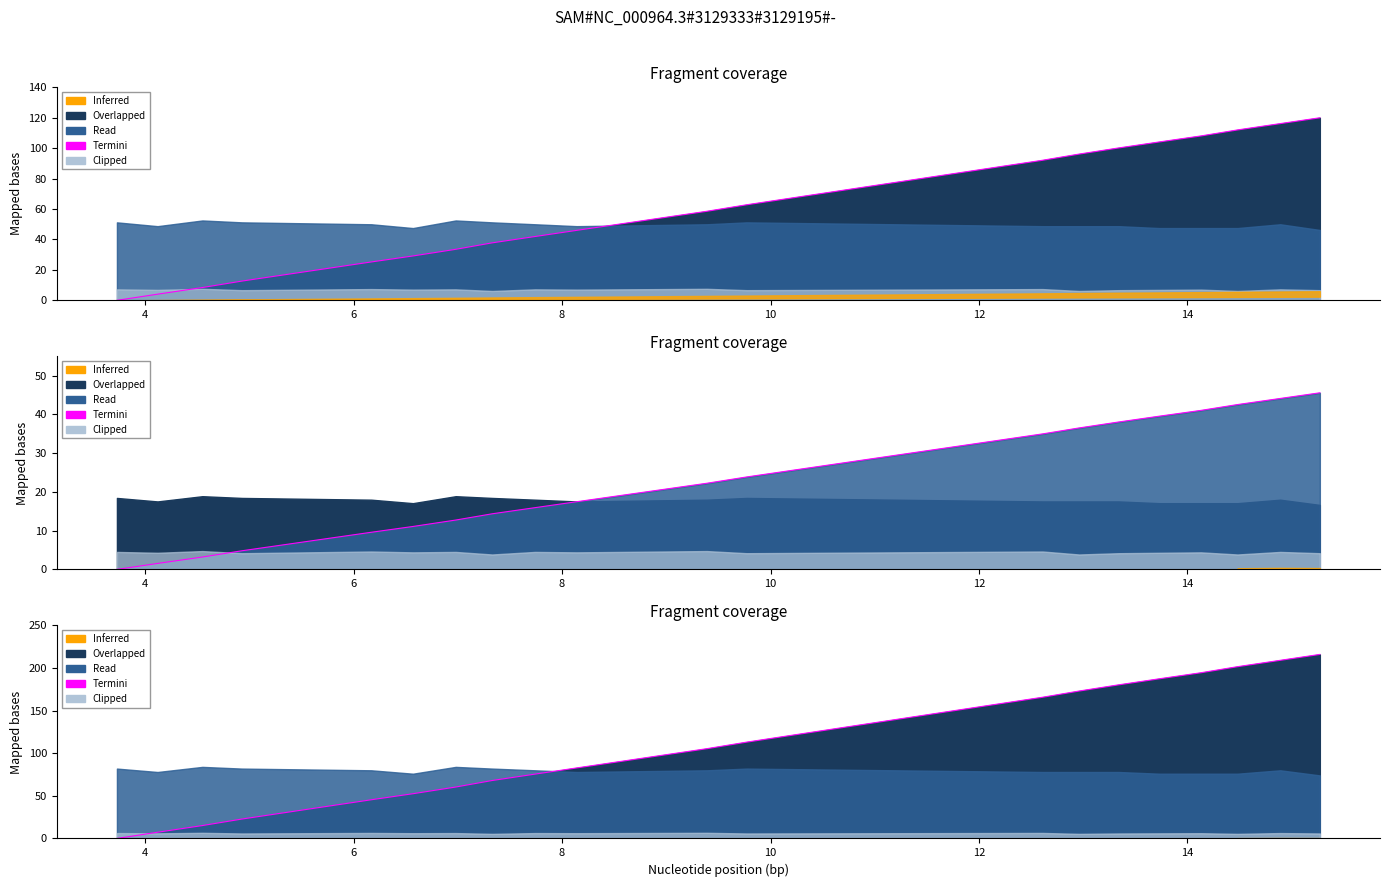

True or false: the data has more than 1 interior local peaks.

False